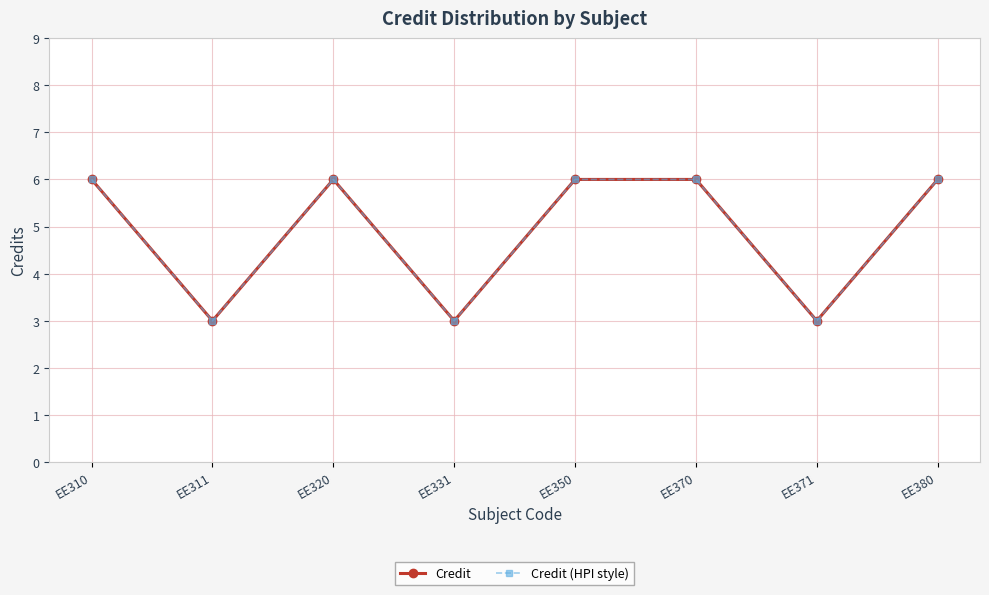

Does the chart have visible grid lines?

Yes